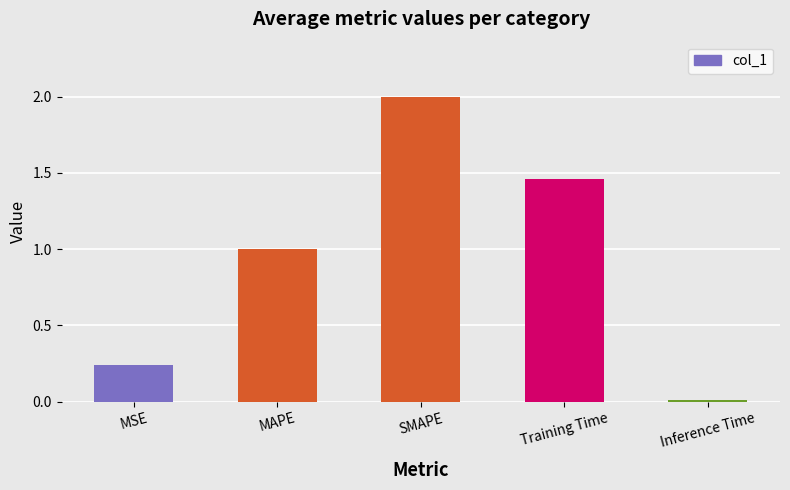

What is the maximum value shown in the chart?

2.0